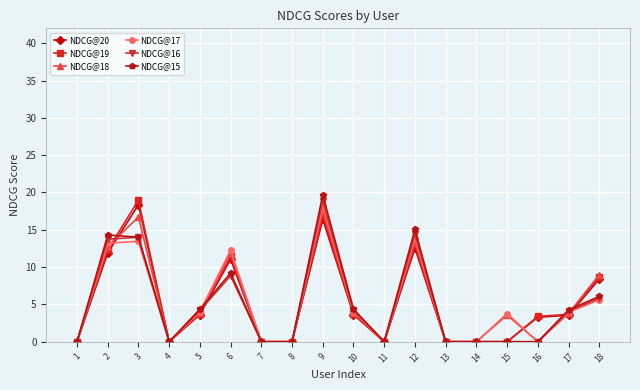

Between 2 and 12, which series saw the biggest shift?

NDCG@15